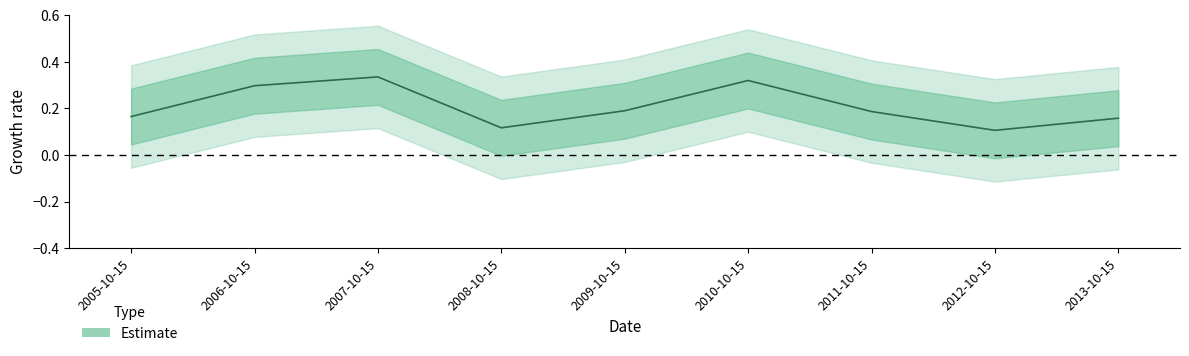

At which label is the value closest to 0?

2012-10-15